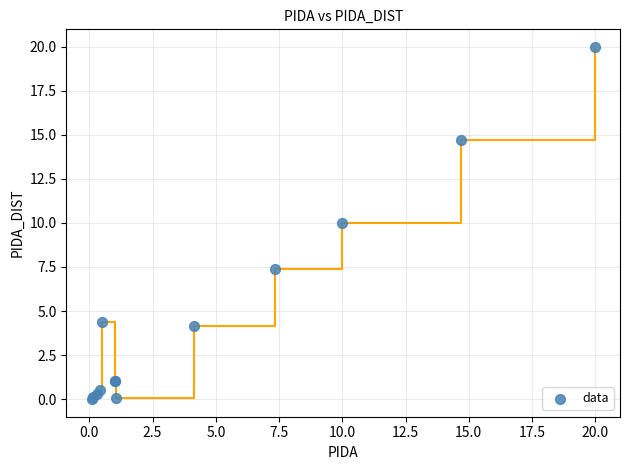

What Y value in the scatter plot is closest to 9?

10.0